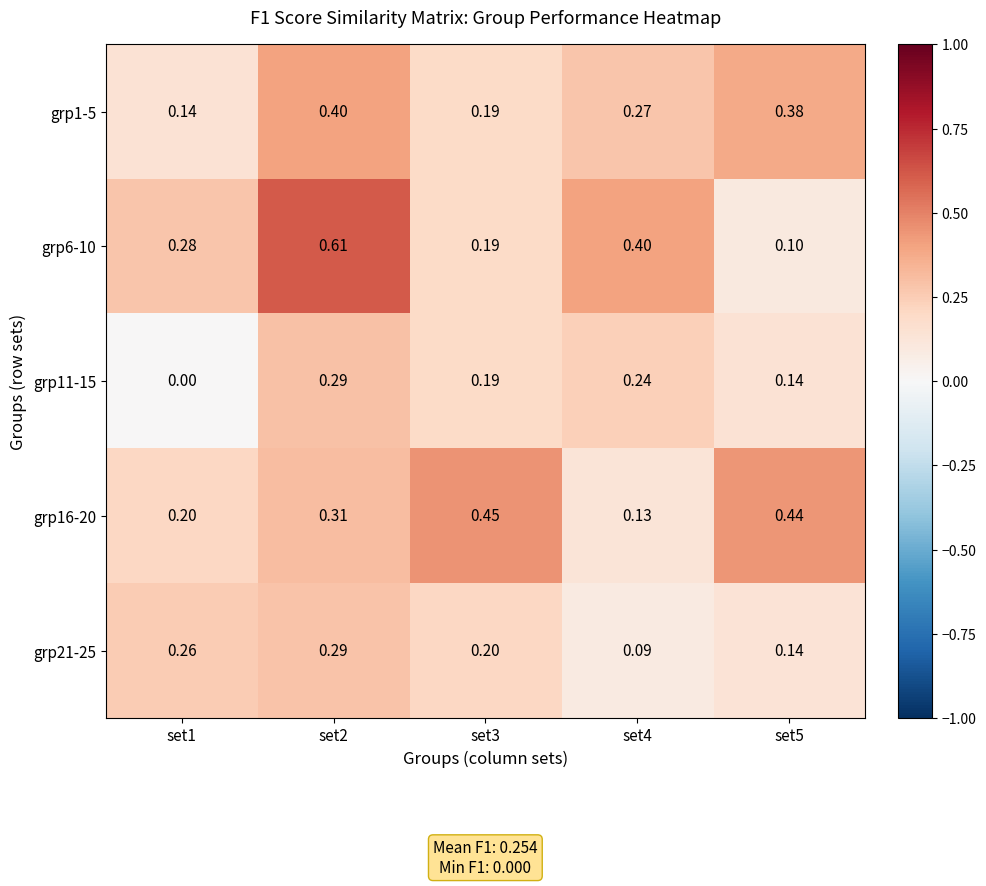

Is the value of grp6-10 at set4 greater than the value of grp11-15 at set1?

Yes